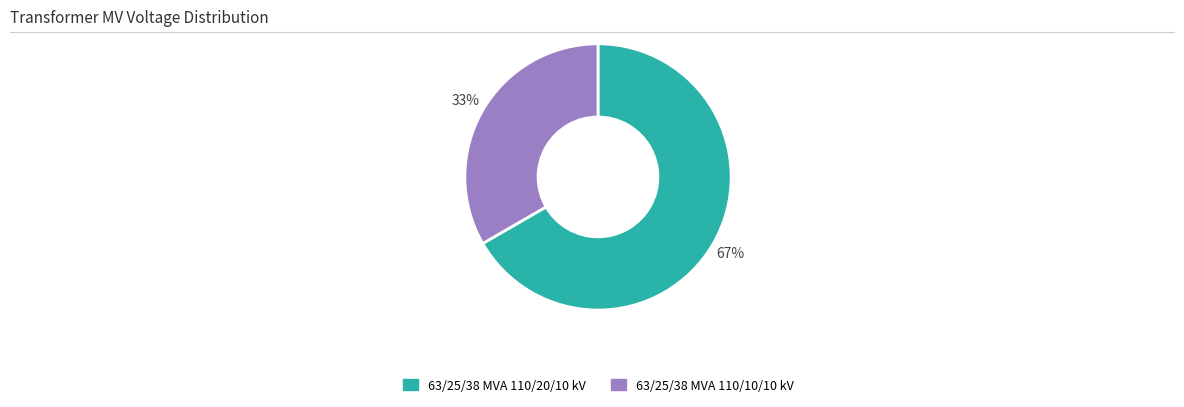

Rank the categories by value from lowest to highest.

63/25/38 MVA 110/10/10 kV, 63/25/38 MVA 110/20/10 kV